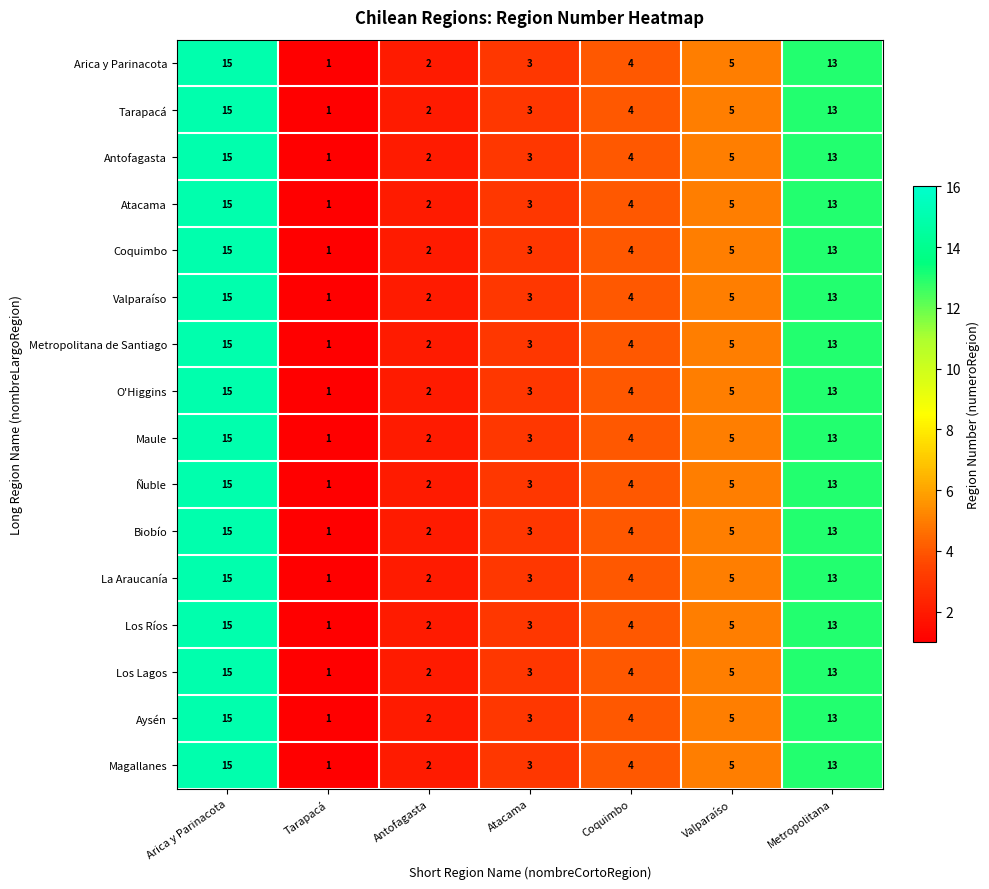

At which label is Metropolitana de Santiago closest to 8?

Valparaíso